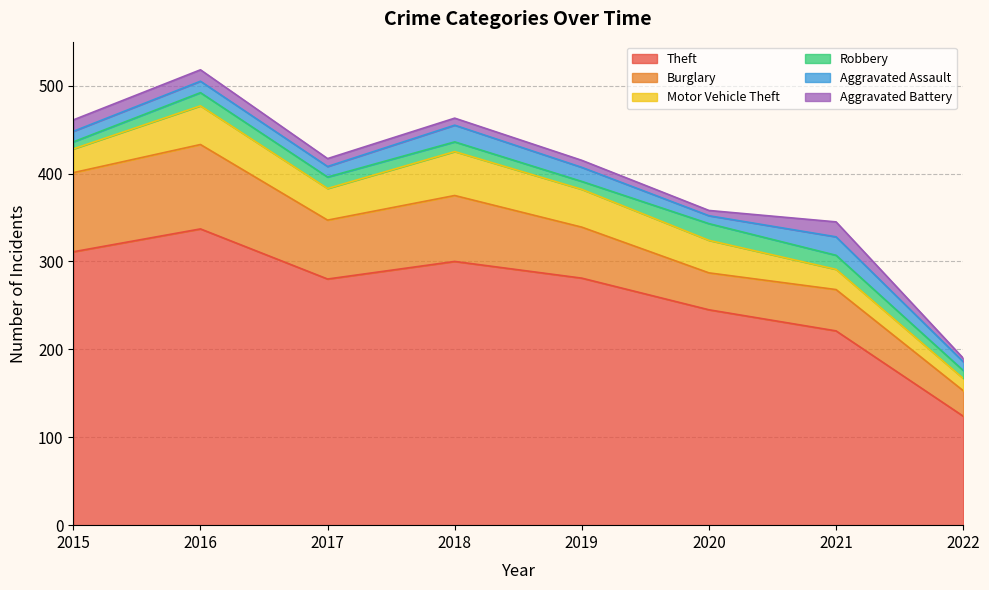

What is the value of the Aggravated Battery point at the 4th from the left?

8